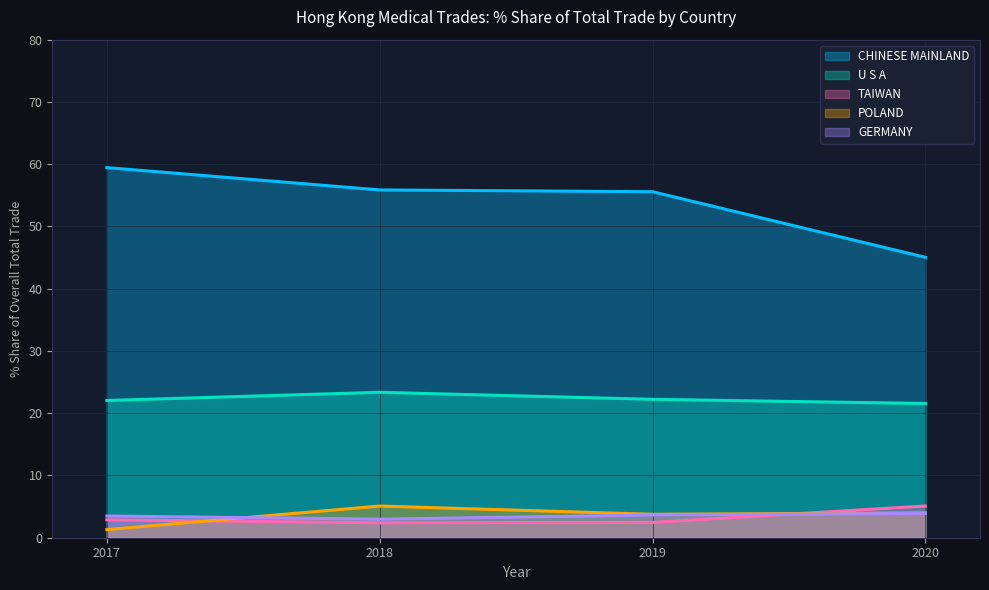

True or false: TAIWAN and CHINESE MAINLAND cross at least once.

False